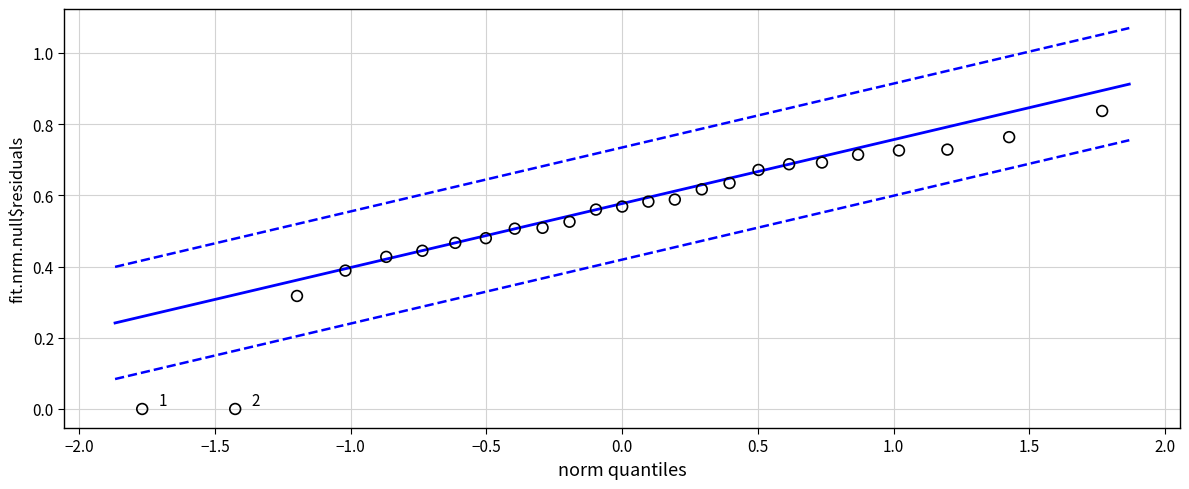

What is the range of X values (max minus min)?

3.5